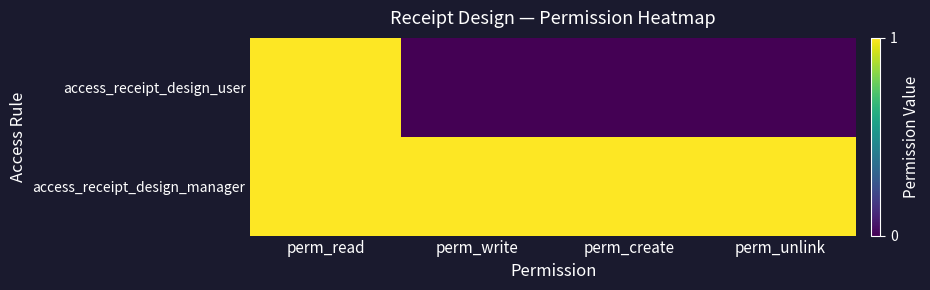

Reading right to left, transcribe all the data shown in this chart.

access_receipt_design_user: perm_unlink=0	perm_create=0	perm_write=0	perm_read=1
access_receipt_design_manager: perm_unlink=1	perm_create=1	perm_write=1	perm_read=1